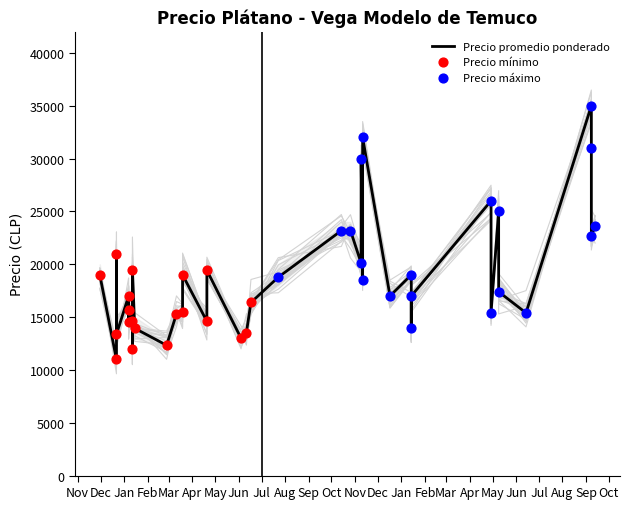

Which series has the largest total across all categories?

Precio maximo